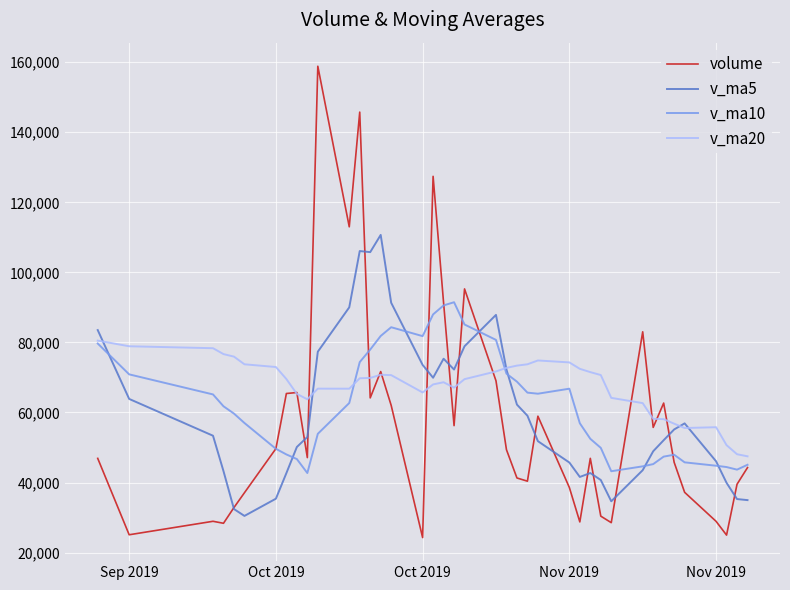

How many interior local peaks does the v_ma5 series have?

6